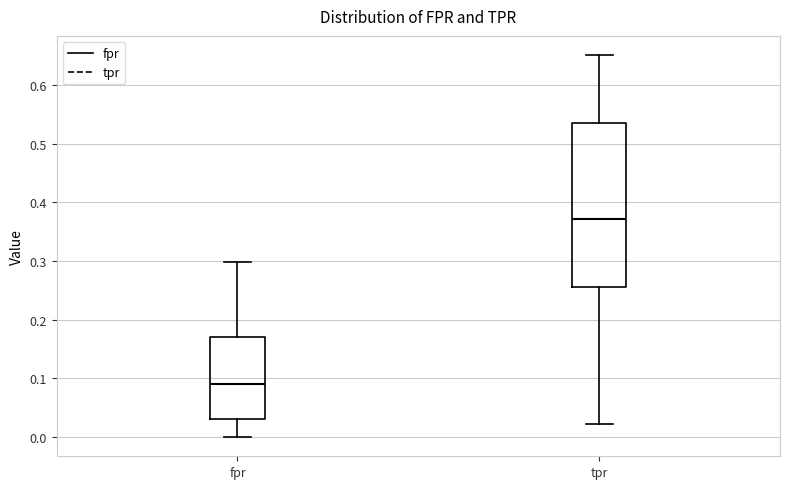

Reading left to right, read every box against the y-axis: the position of its median line, the range the box covers, and the ends of its whiskers. The values are not printed on the chart, so give them approximately, as read against the axis.

fpr: median 0.09, box 0.03 to 0.17, whiskers 0.00 to 0.30
tpr: median 0.37, box 0.26 to 0.53, whiskers 0.02 to 0.65